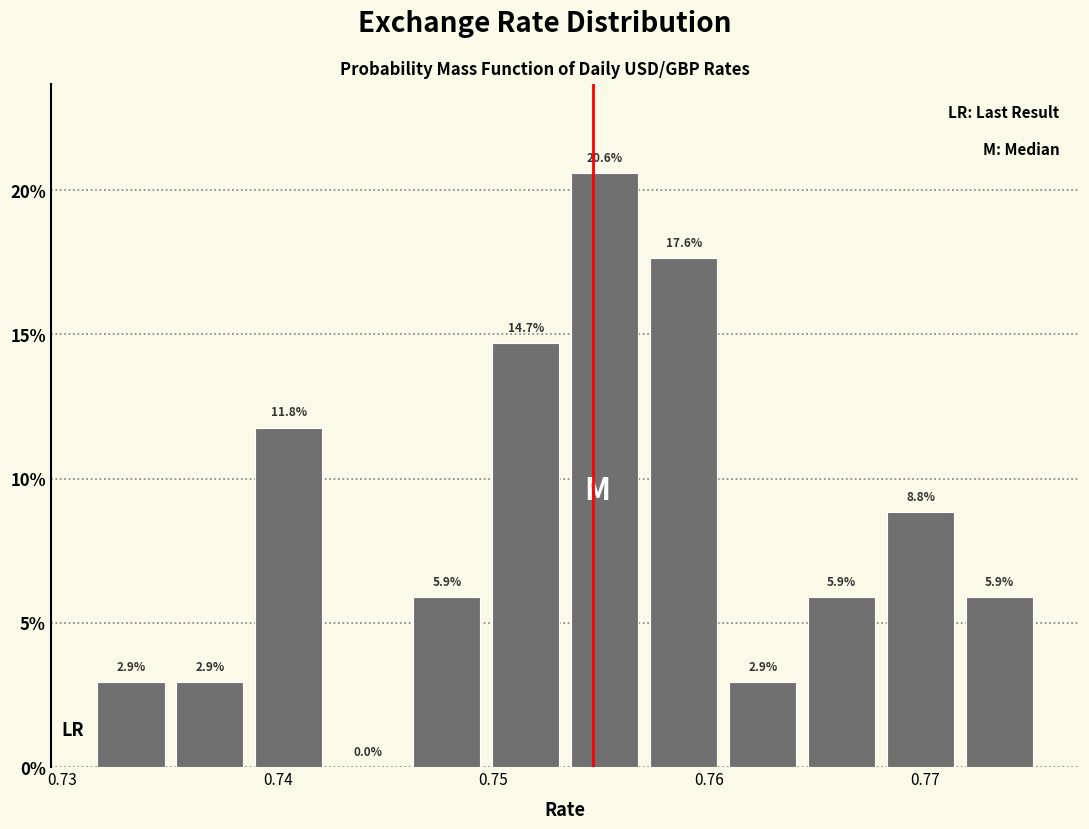

Read against the x-axis, roughly where is the centre of the tallest bar?

0.755